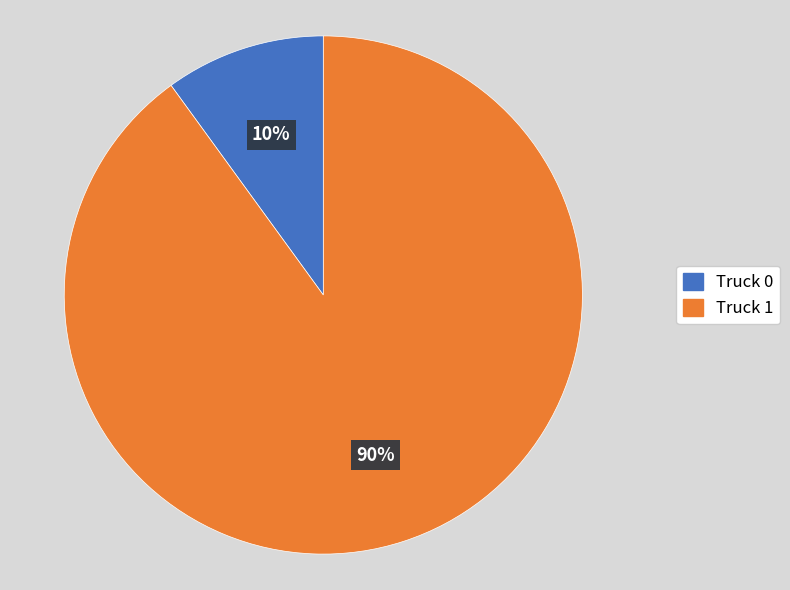

To the nearest percent, what is the combined percentage of Truck 1 and Truck 0?

100%